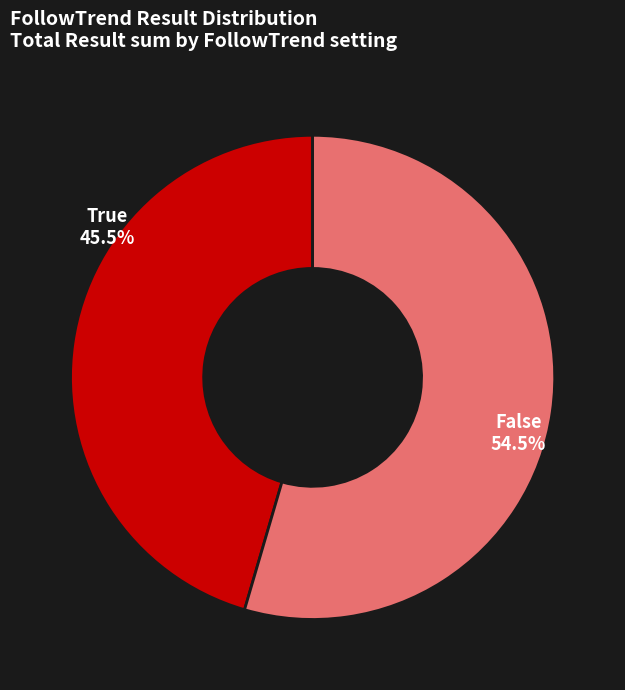

True or false: False accounts for 38% of the total.

False